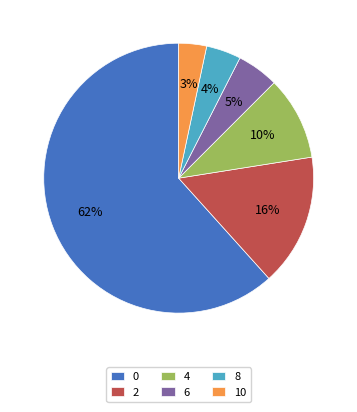

How many segments does this pie chart have?

6